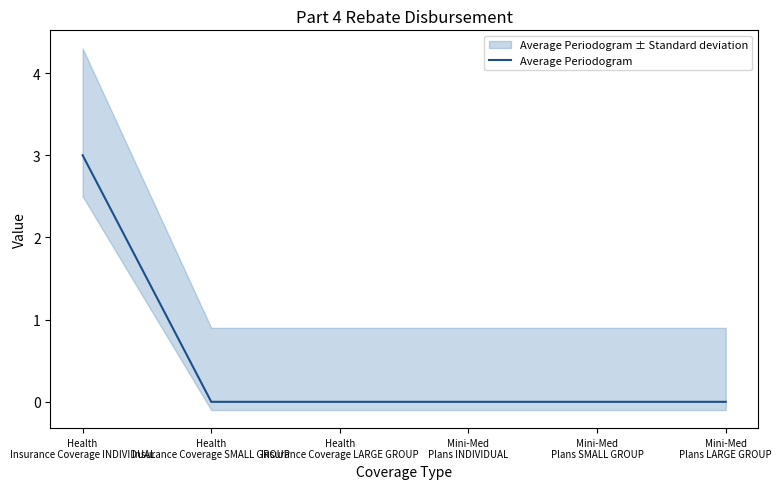

Is this an area chart (filled region under the line)?

No